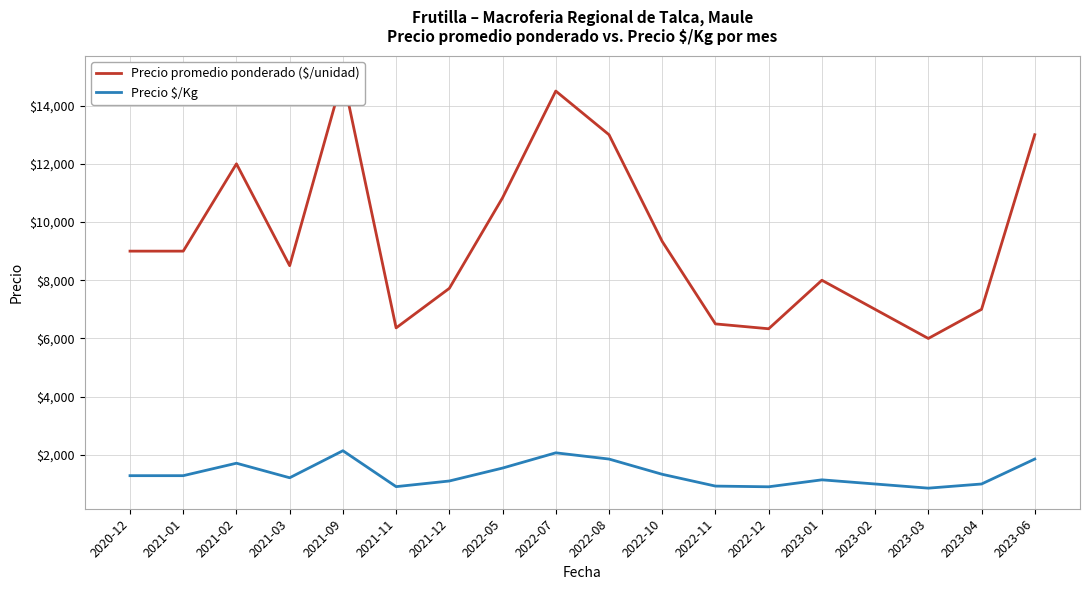

What is the approximate value of Precio $/Kg at 2021-11, to the nearest 50?

900